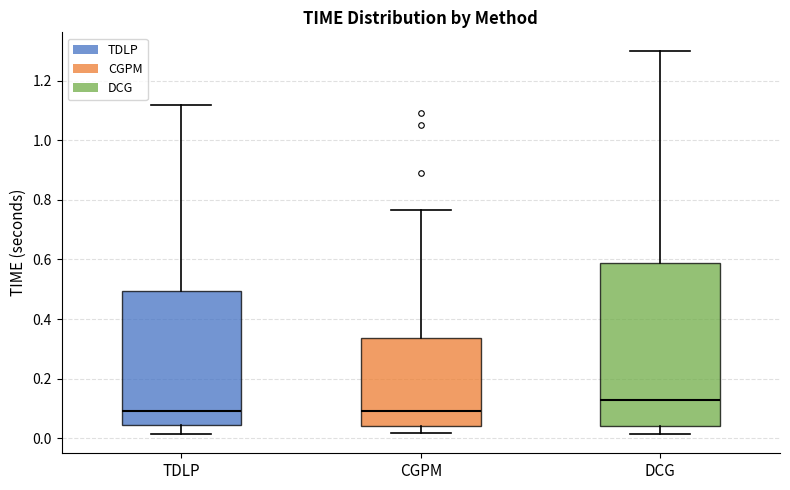

Reading left to right, transcribe this box plot: for each box, give where its median line is, the range the box spans, and where its two whiskers end, as read against the y-axis. The values are not printed on the chart, so give them approximately, as read against the axis.

TDLP: median 0.10, box 0.04 to 0.50, whiskers 0.02 to 1.12
CGPM: median 0.08, box 0.04 to 0.34, whiskers 0.02 to 0.76
DCG: median 0.12, box 0.04 to 0.58, whiskers 0.02 to 1.30